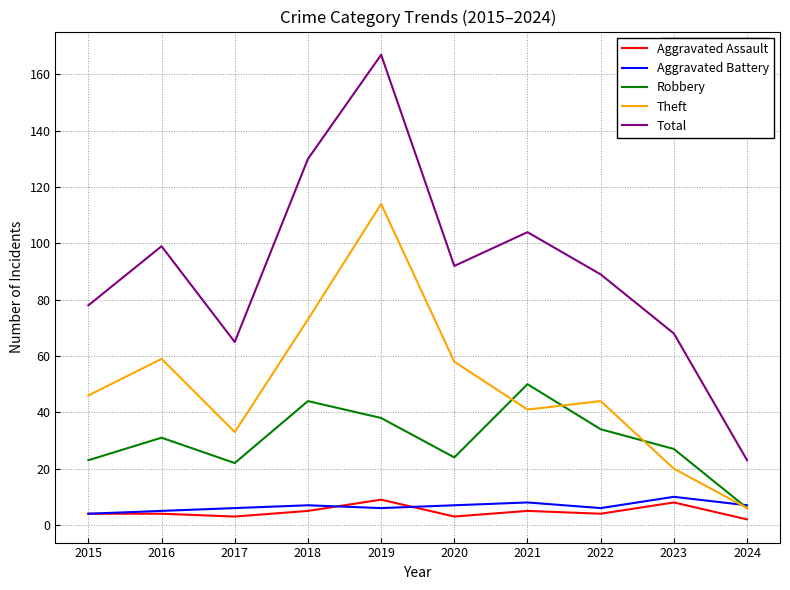

True or false: Total and Robbery cross at least once.

False